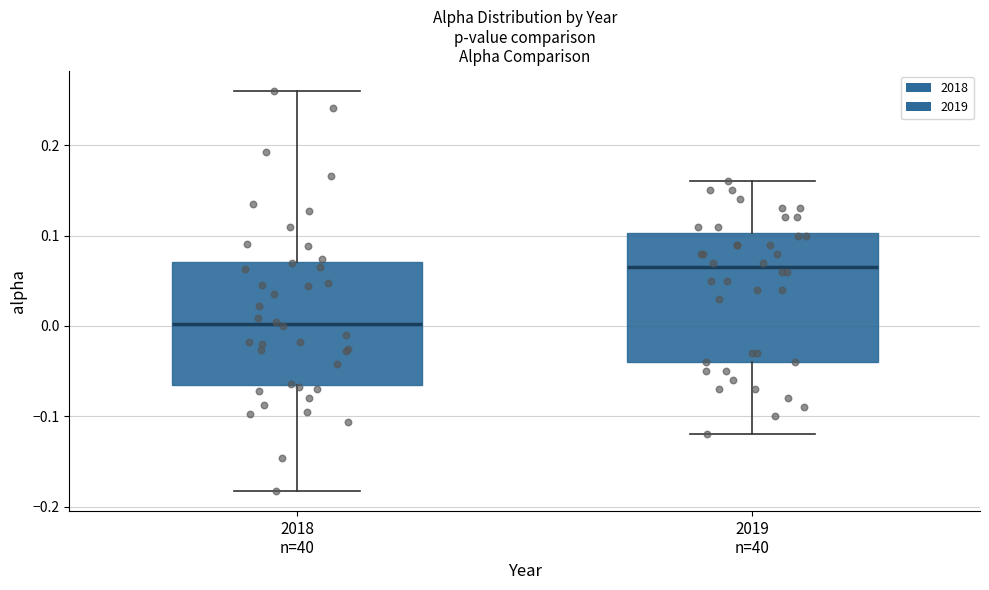

Which box has the lowest median line?

2018 n=40